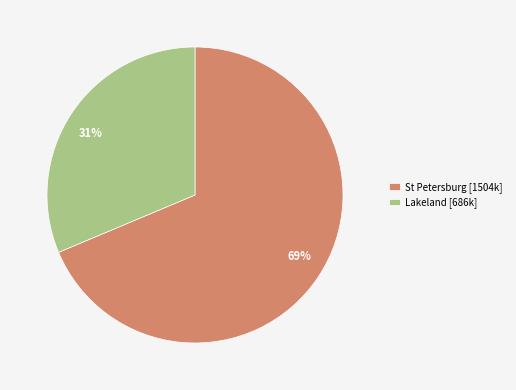

The 31% slice represents 44% of the pie. True or false?

False